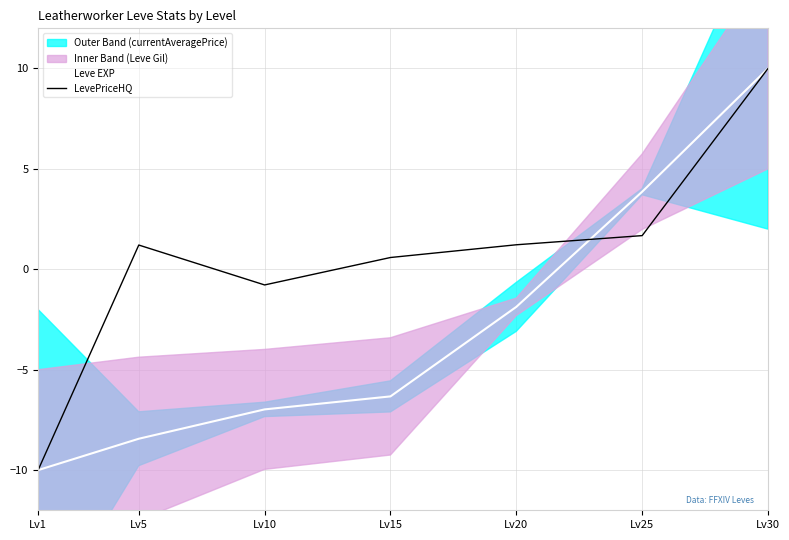

At how many categories does at least one series exceed -1?

6